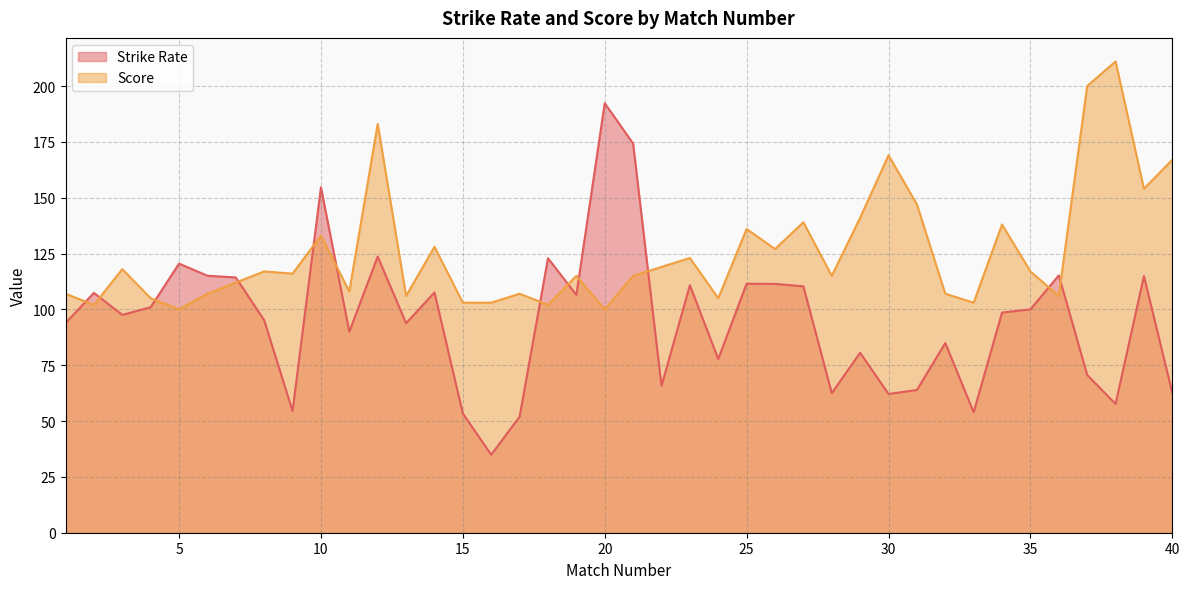

At which label is Strike Rate closest to 113?

7